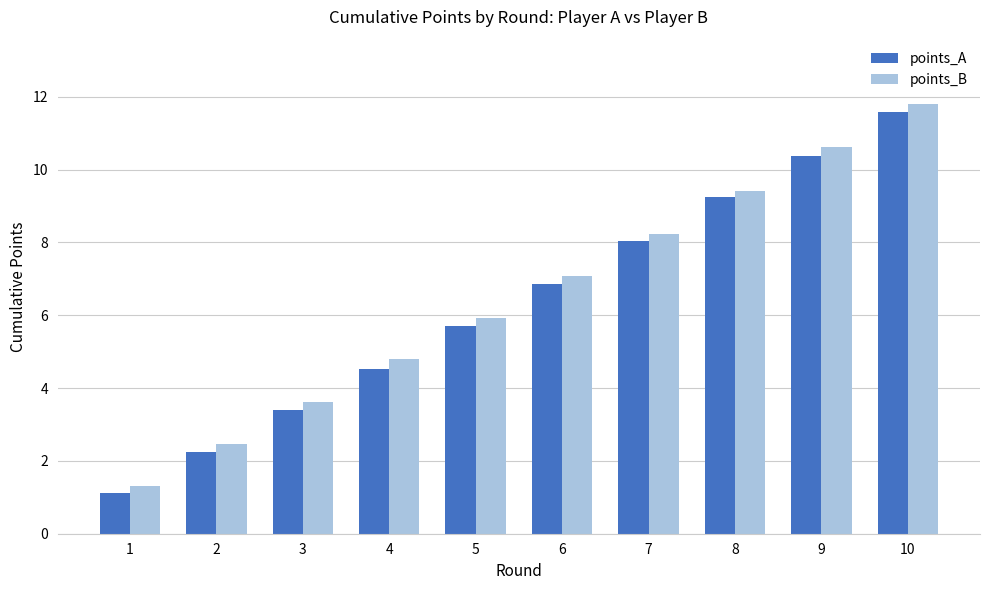

How many data points in points_A are less than 6?

5